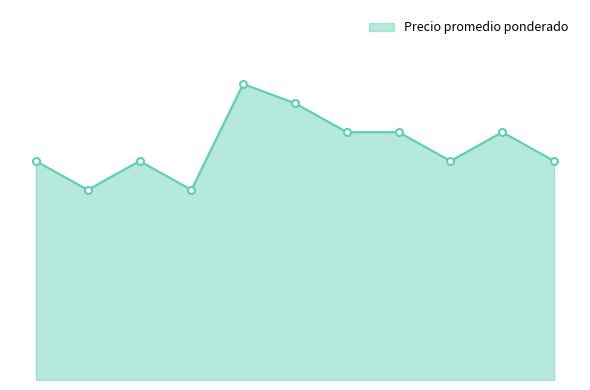

Where is the data nearest to the value 252500?

2021-04-23